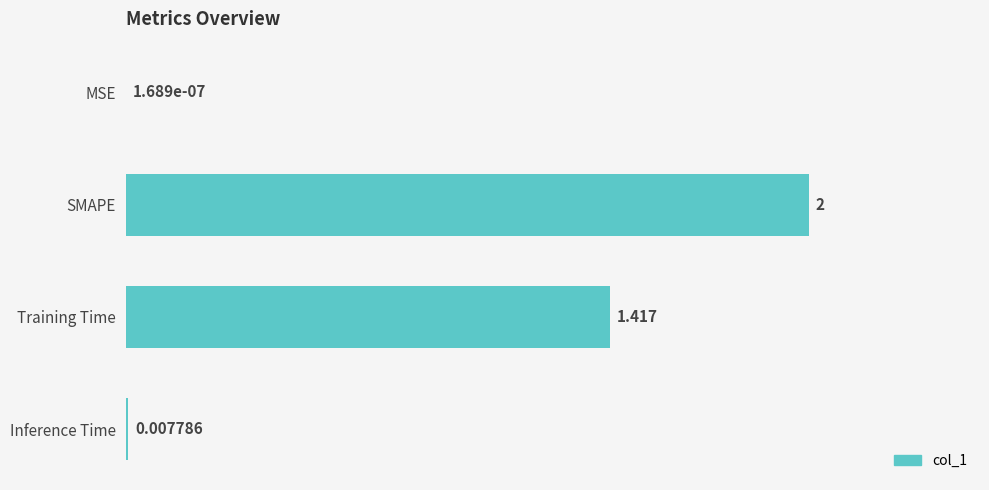

Which has a higher value, MSE or Inference Time?

Inference Time